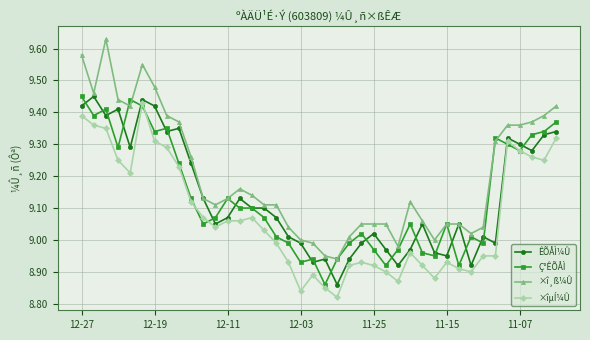

Count the number of data series in this chart.

4